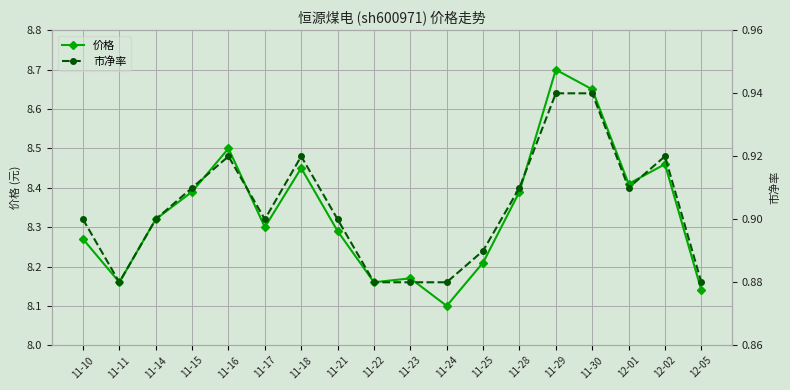

At which label is 价格 closest to 8?

11-24